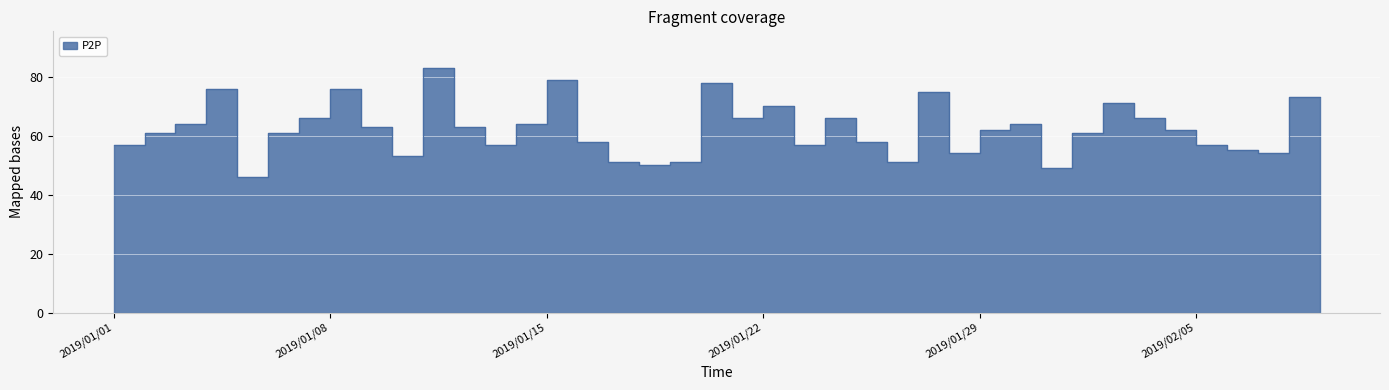

What is the label of the 22nd point from the left?

2019/01/22